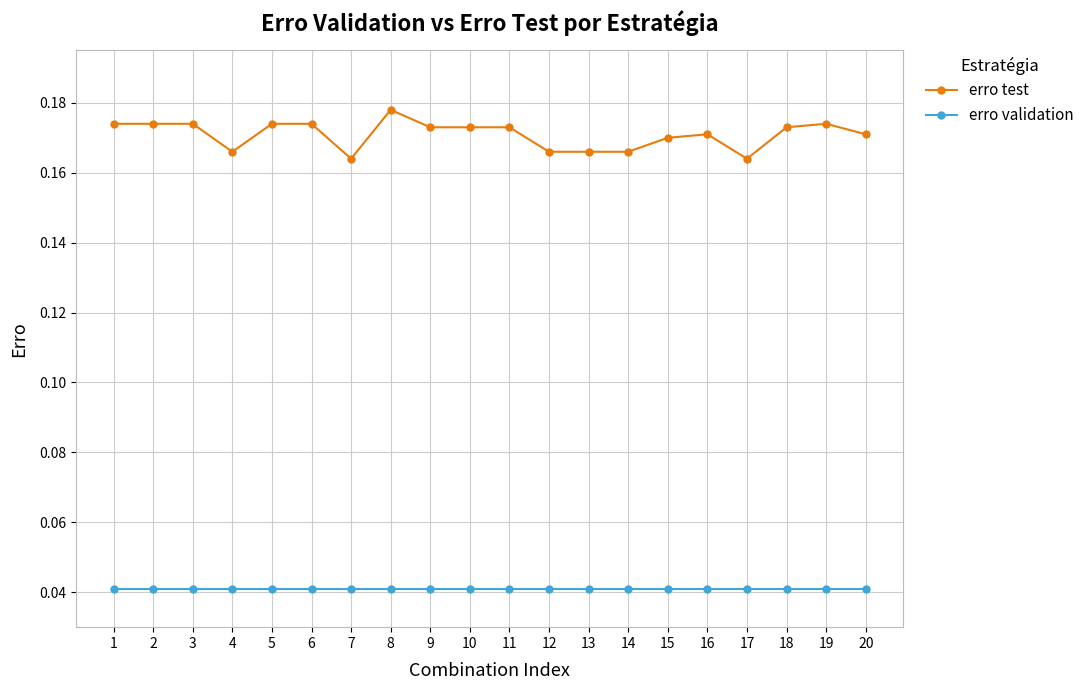

How many categories are shown in the chart?

20